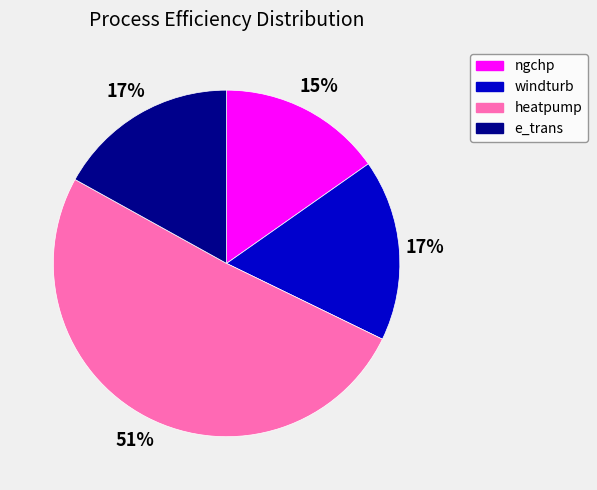

To the nearest percent, what is the difference between the windturb and heatpump slice percentages?

34%